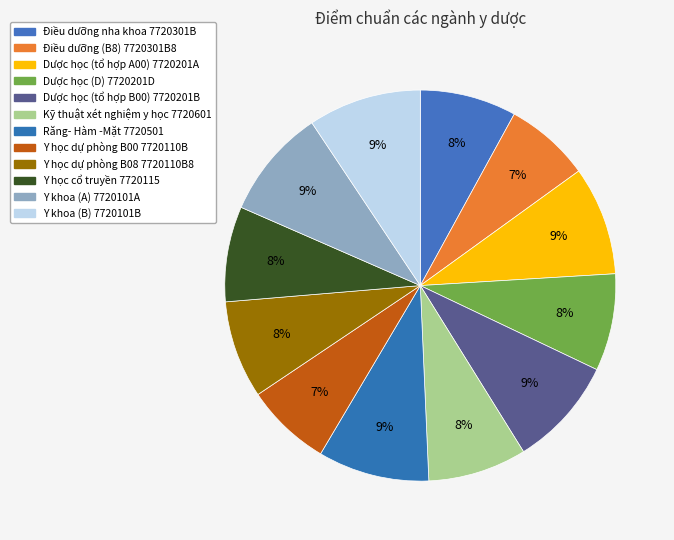

Approximately how many times larger is the value at Dược học (D) 7720201D compared to Y học dự phòng B00 7720110B?

1.1